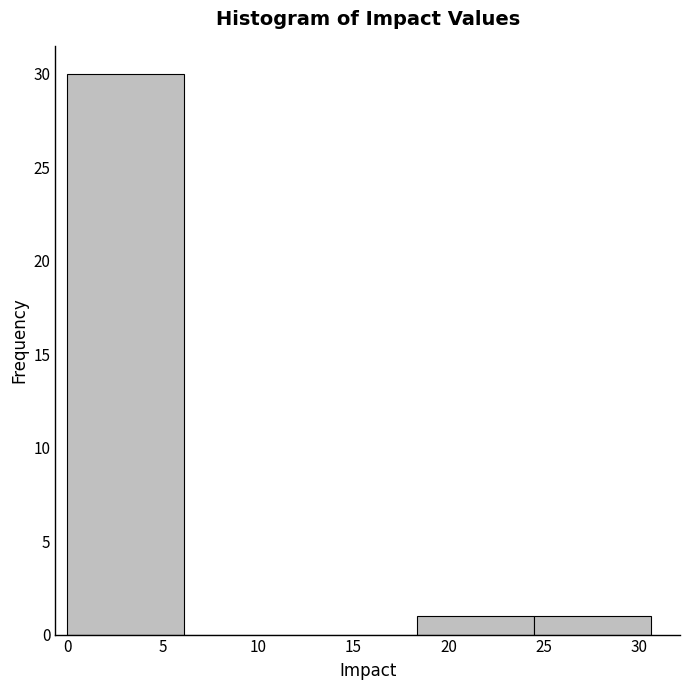

What is the height of the bar covering 0.0 to 6.0 on the x-axis? Neither the bar edges nor the heights are printed on the chart, so give them approximately, as read against the axes.

30